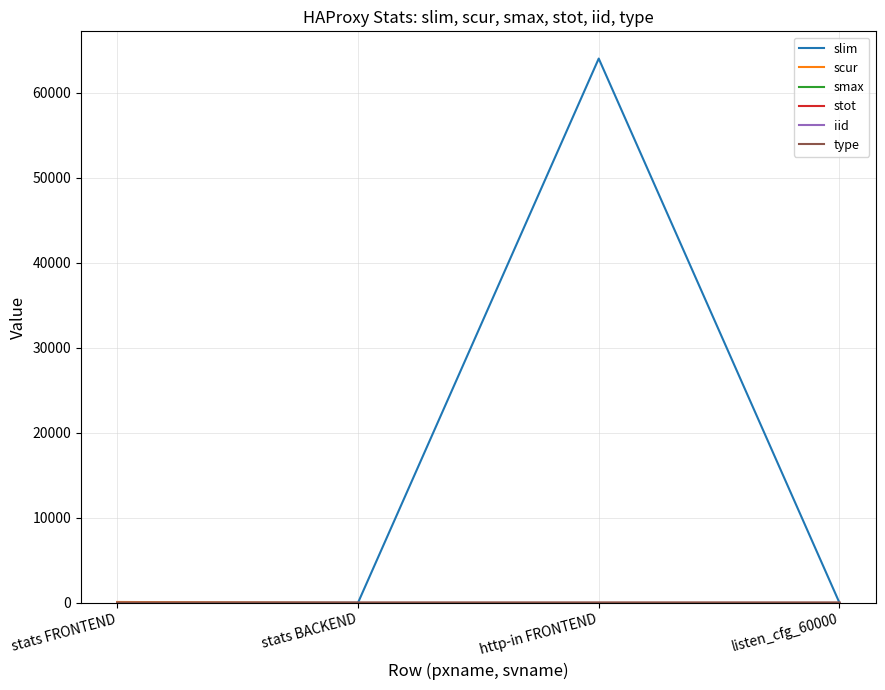

Reading left to right, extract all data points from this chart.

slim: stats FRONTEND=10	stats BACKEND=1	http-in FRONTEND=64000	listen_cfg_60000=0
scur: stats FRONTEND=101	stats BACKEND=0	http-in FRONTEND=0	listen_cfg_60000=0
smax: stats FRONTEND=1	stats BACKEND=0	http-in FRONTEND=0	listen_cfg_60000=0
stot: stats FRONTEND=1	stats BACKEND=0	http-in FRONTEND=0	listen_cfg_60000=0
iid: stats FRONTEND=1	stats BACKEND=1	http-in FRONTEND=2	listen_cfg_60000=3
type: stats FRONTEND=0	stats BACKEND=1	http-in FRONTEND=0	listen_cfg_60000=0